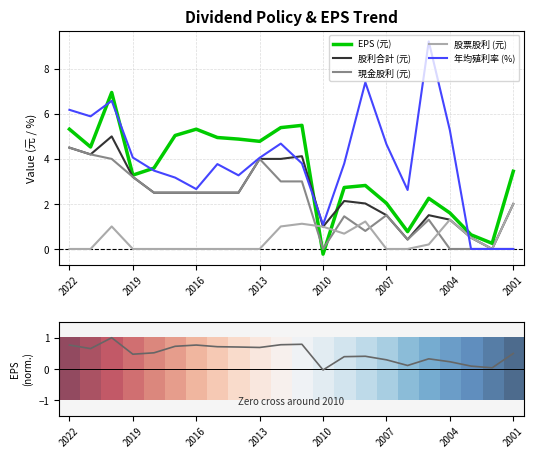

Which has a higher value, 2016 or 2004?

2016